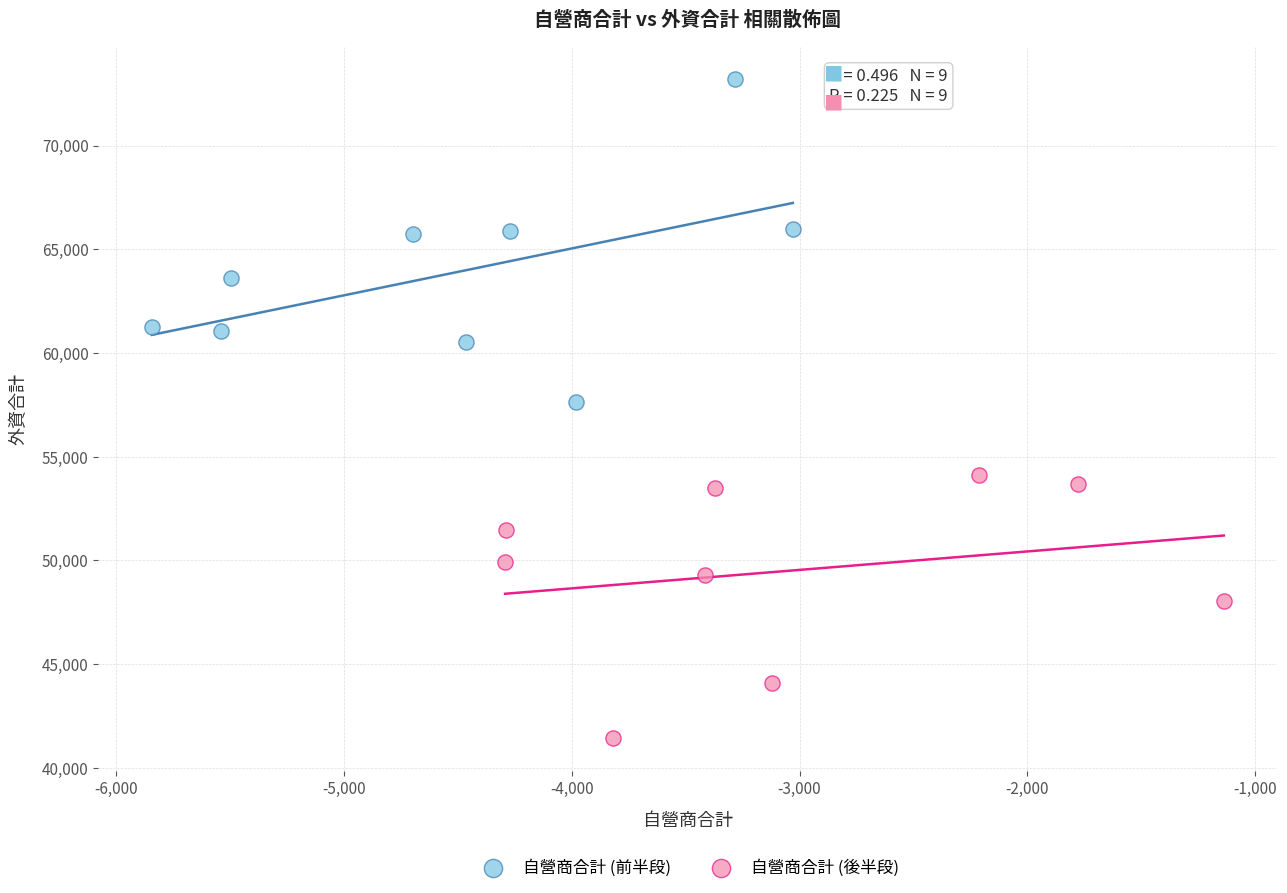

Which series reaches the maximum Y coordinate?

自營商合計 (前半段)